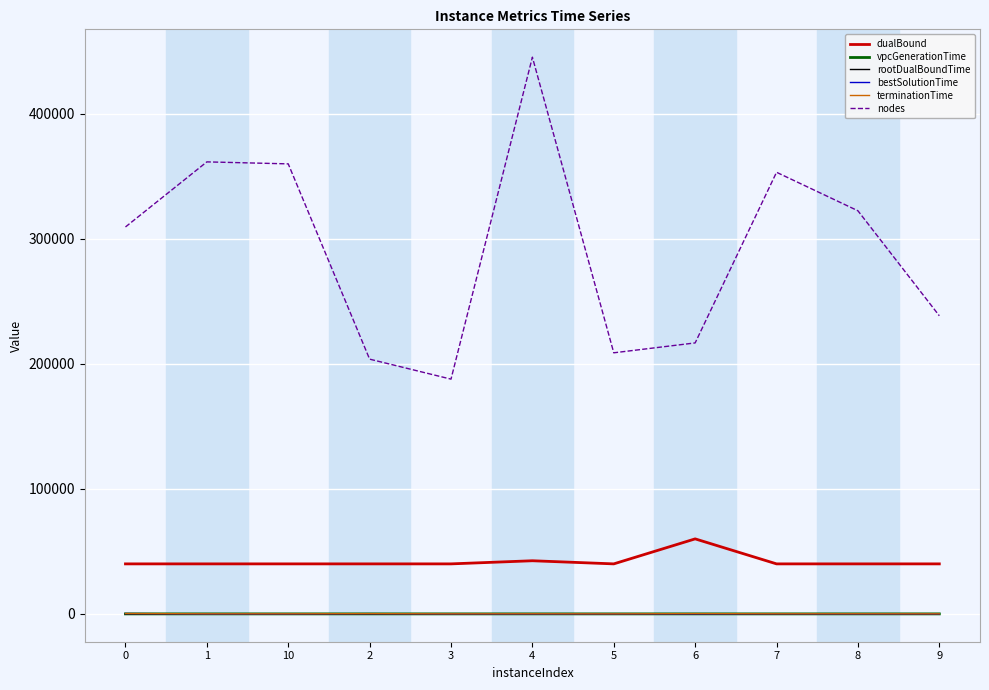

At how many categories does at least one series exceed 233575?

7